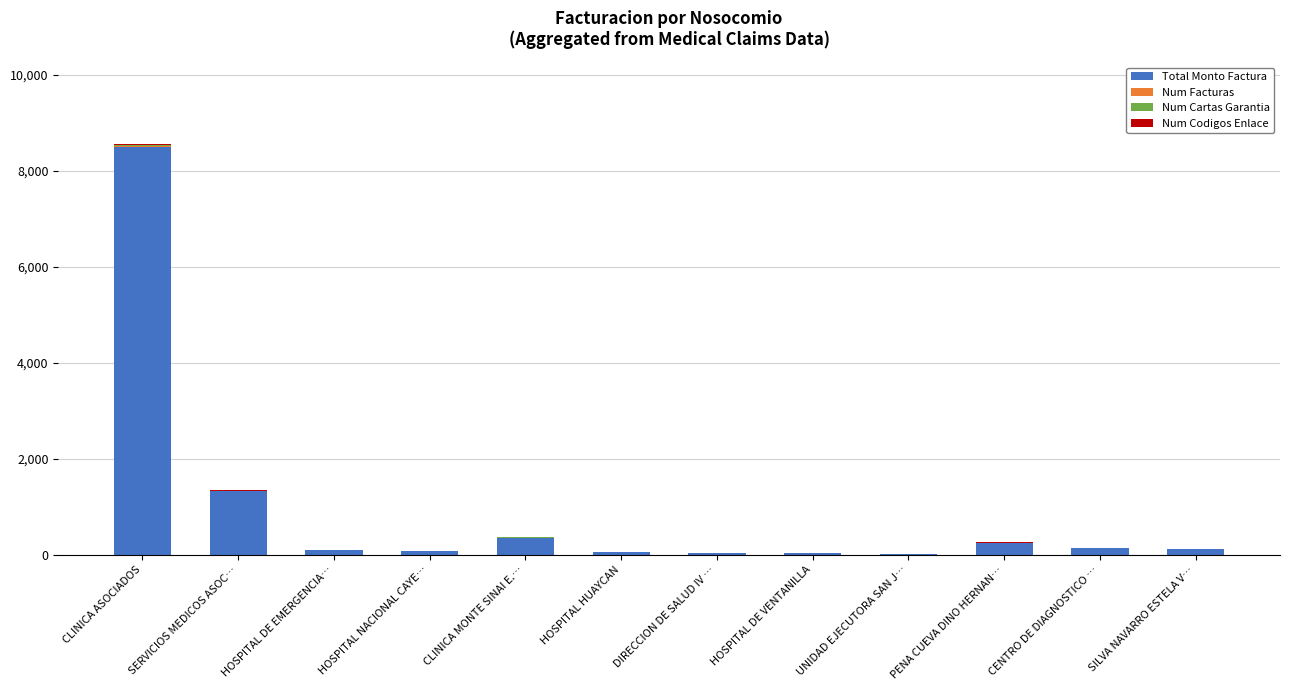

What is the highest value of the Total Monto Factura series?

8493.3